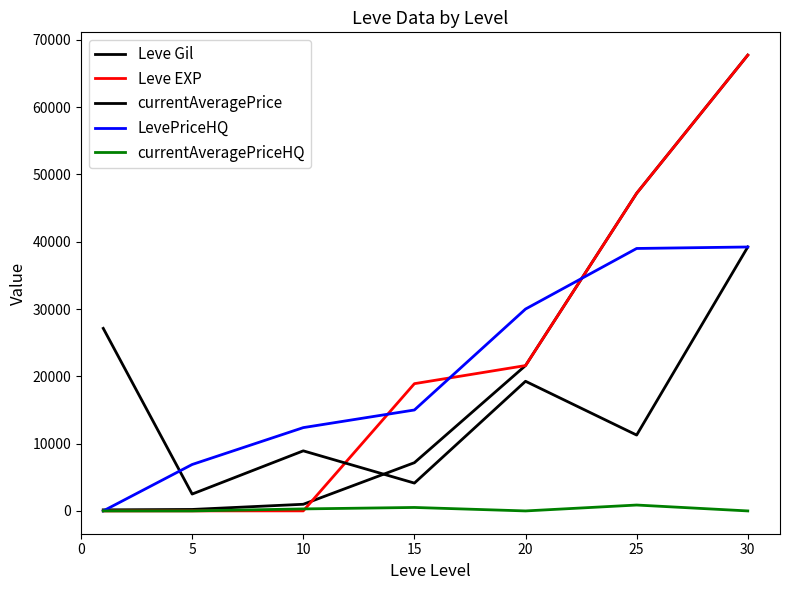

How many intersections are there between currentAveragePriceHQ and Leve EXP?

2